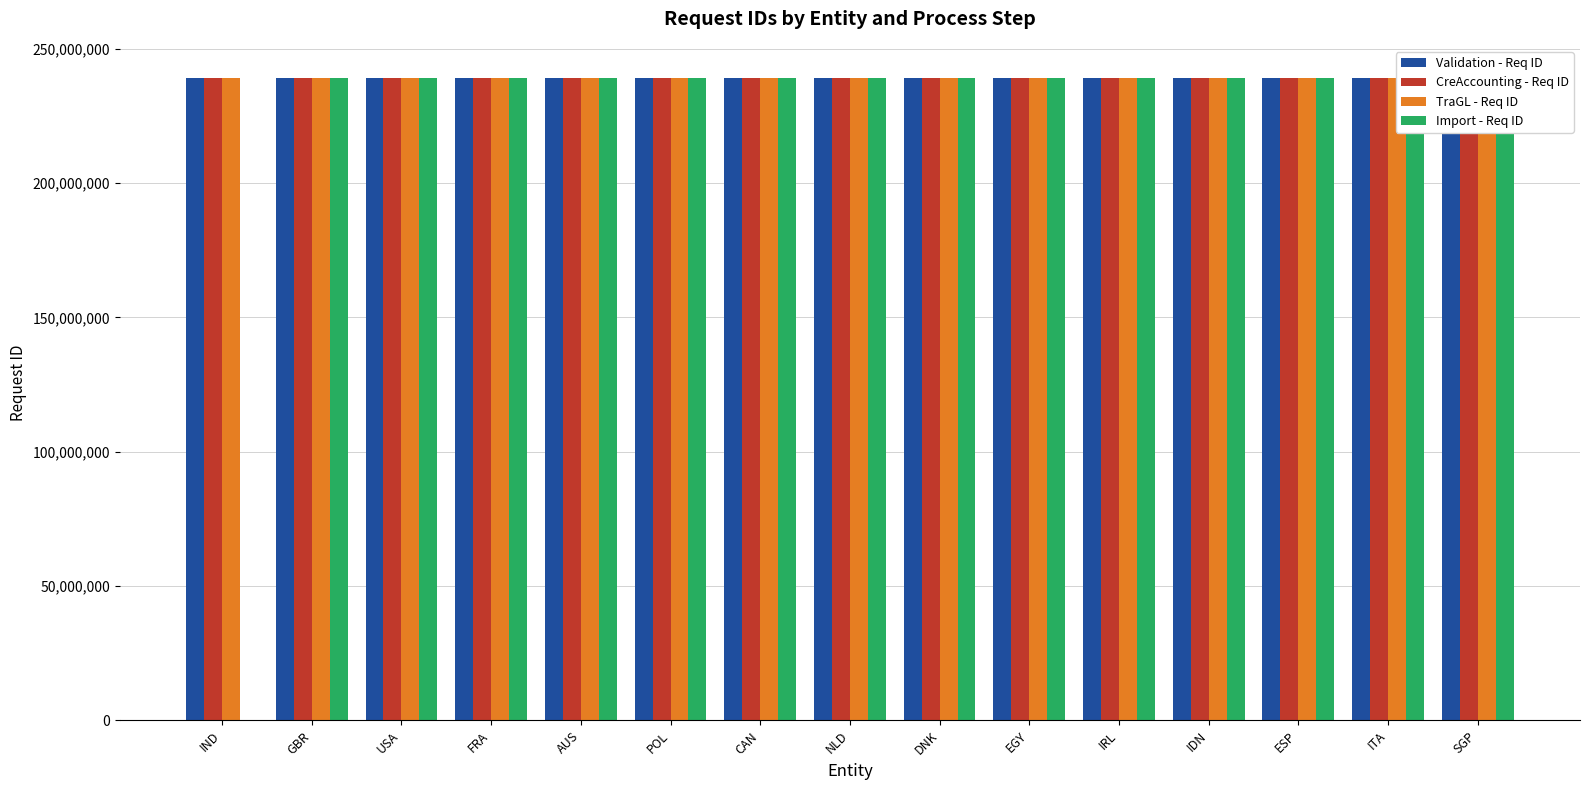

Reading left to right, list all the values displayed in this chart.

Validation - Req ID: 239135104	239135114	239135124	239135133	239135148	239135163	239135174	239135180	239135189	239135196	239135200	239135213	239135256	239135263	239135270
CreAccounting - Req ID: 239136049	239136053	239136056	239136057	239136063	239136072	239136080	239136095	239136101	239136121	239136129	239136145	239136167	239136171	239136181
TraGL - Req ID: 239136313	239136317	239136319	239136322	239136326	239136330	239136331	239136335	239136340	239136343	239136348	239136356	239136379	239136380	239136392
Import - Req ID: 0	239133650	239133661	239133680	239133695	239133704	239133713	239133725	239133735	239133778	239133800	239133830	239133892	239133899	239133902